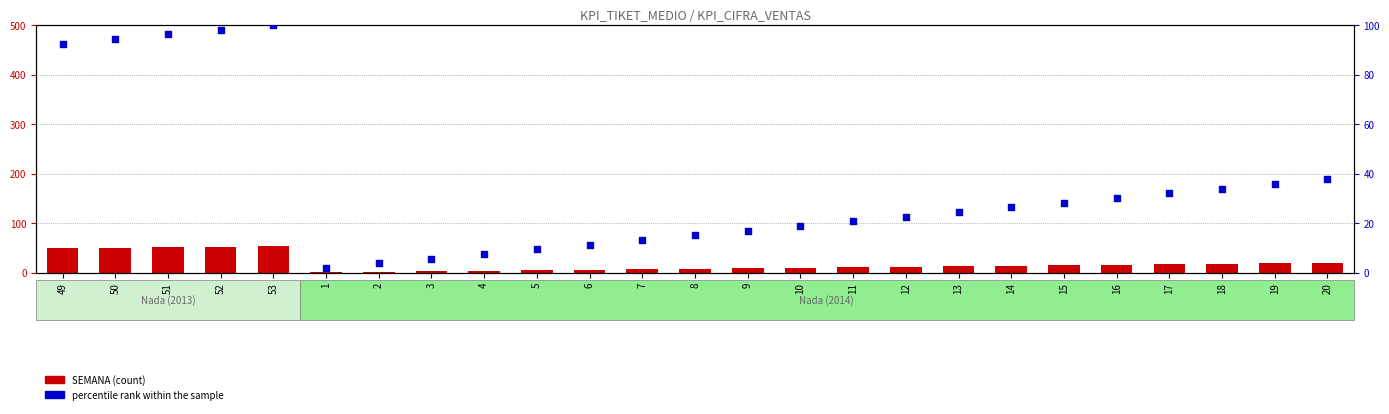

At how many categories does at least one series exceed 71?

5